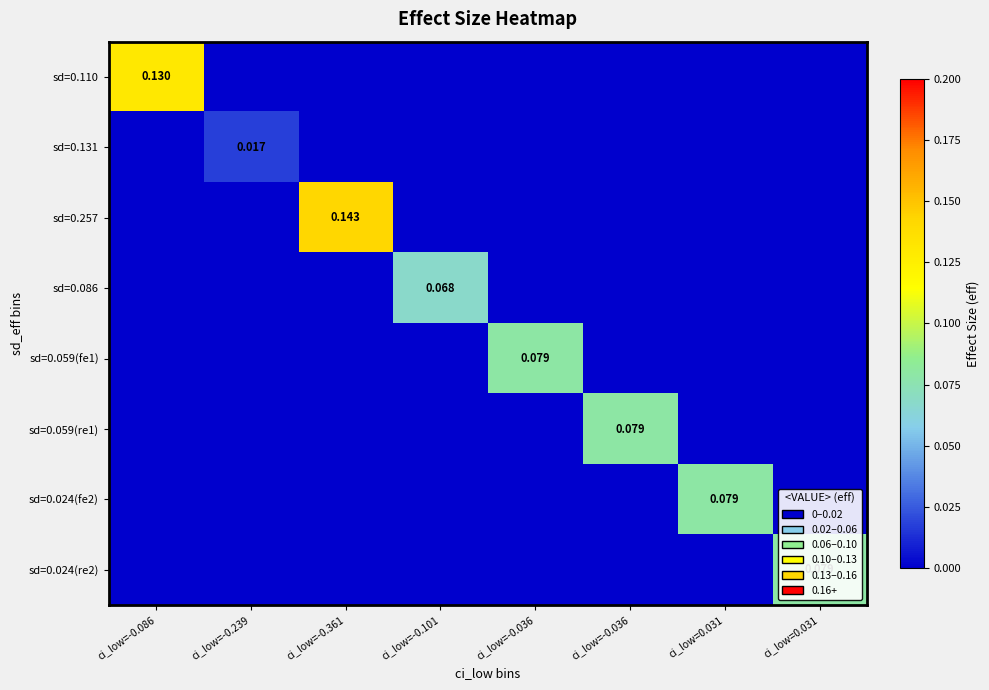

Which has a higher value, ci_low=-0.036 or ci_low=0.031?

ci_low=-0.036